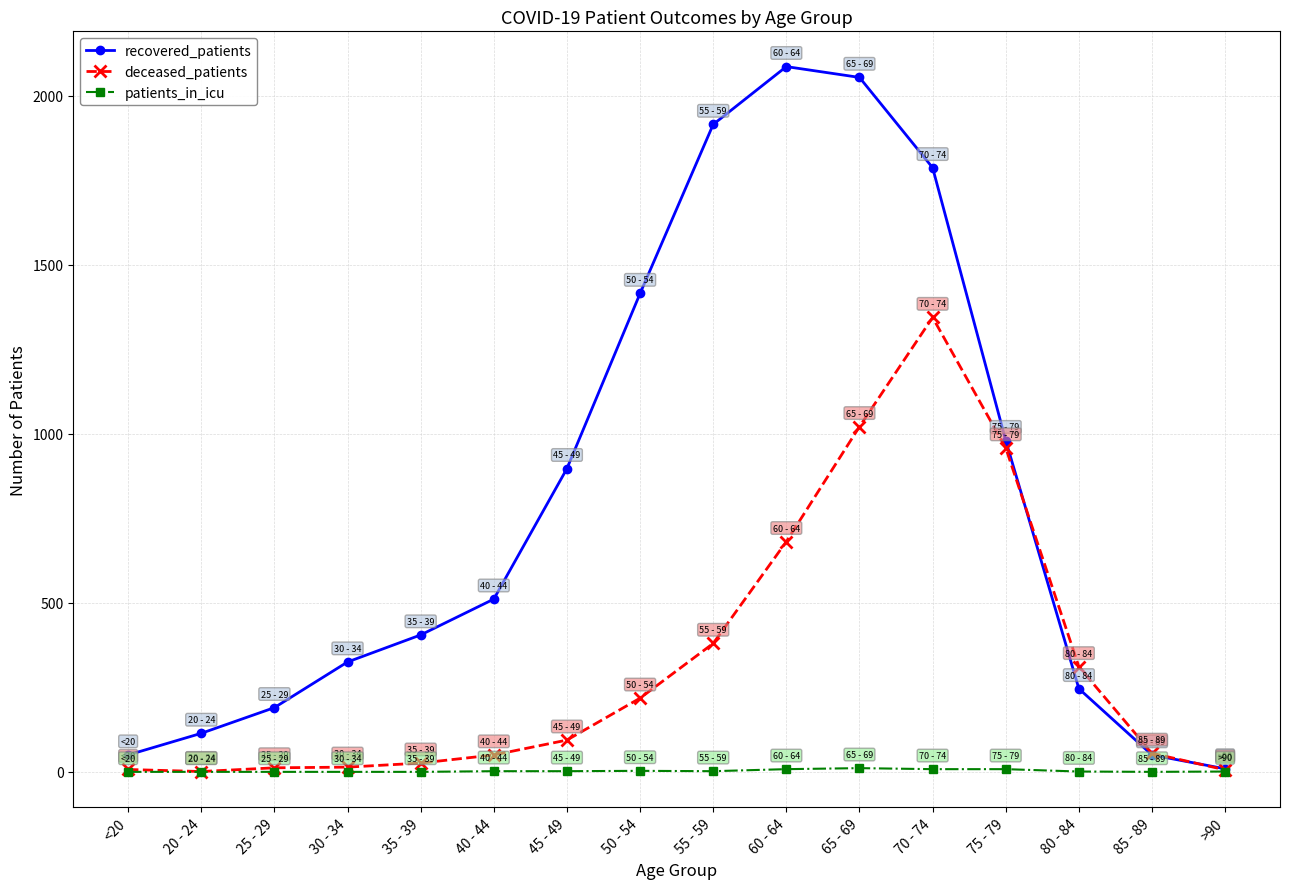

List the series in order of their peak value, lowest first.

patients_in_icu, deceased_patients, recovered_patients